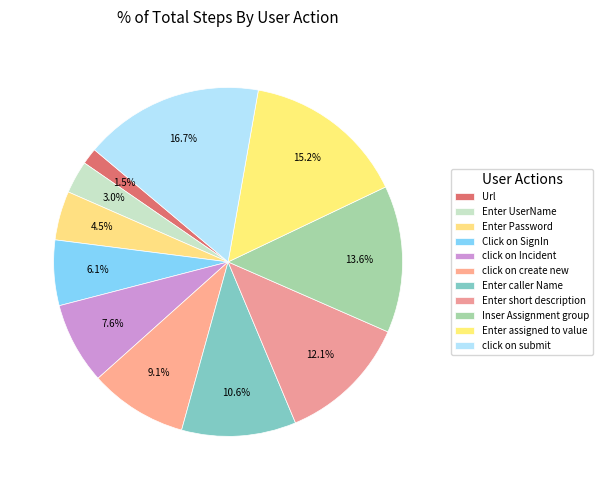

What is the largest slice in the pie chart?

click on submit